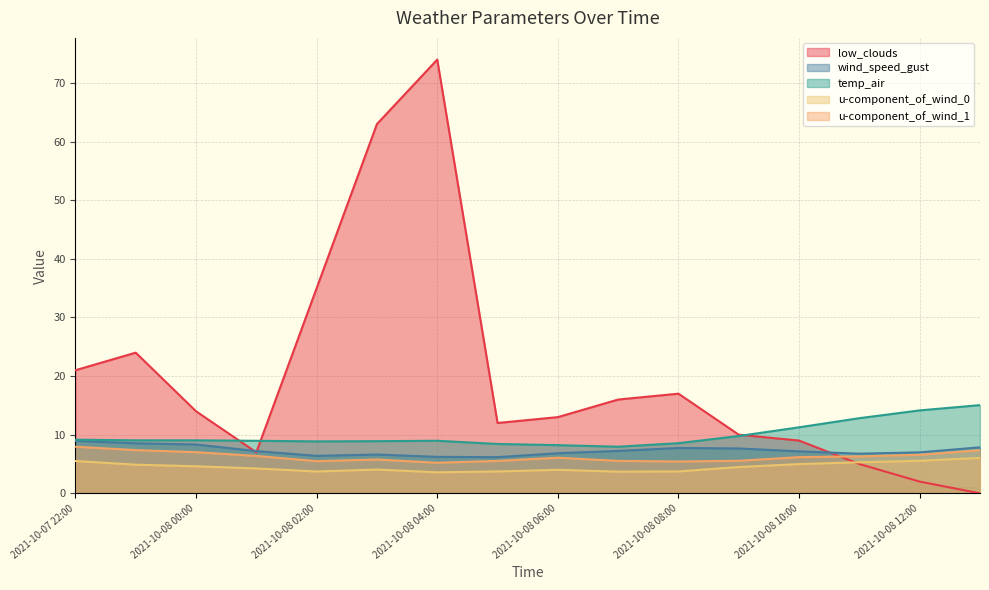

What is the difference between the highest and lowest values at 2021-10-08 02:00?

31.3